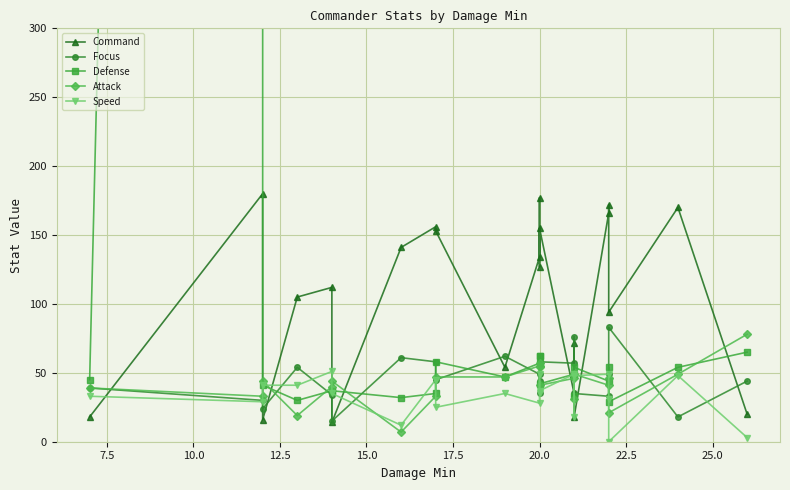

True or false: Attack and Defense cross at least once.

True